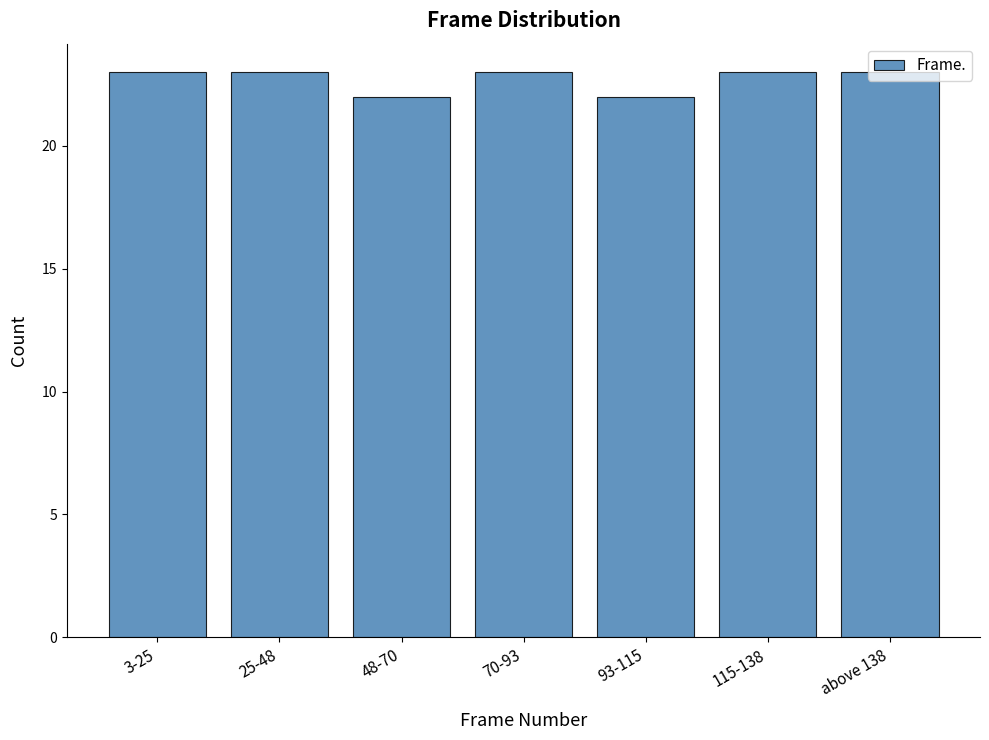

What is the maximum value shown in the chart?

23